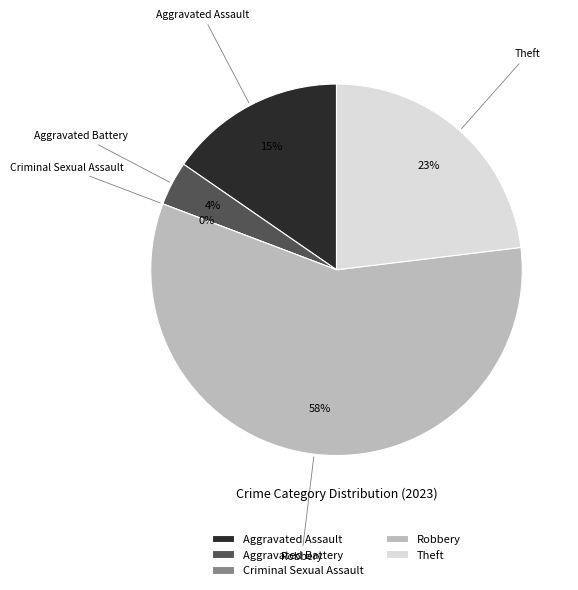

Count the number of slices in the pie.

5